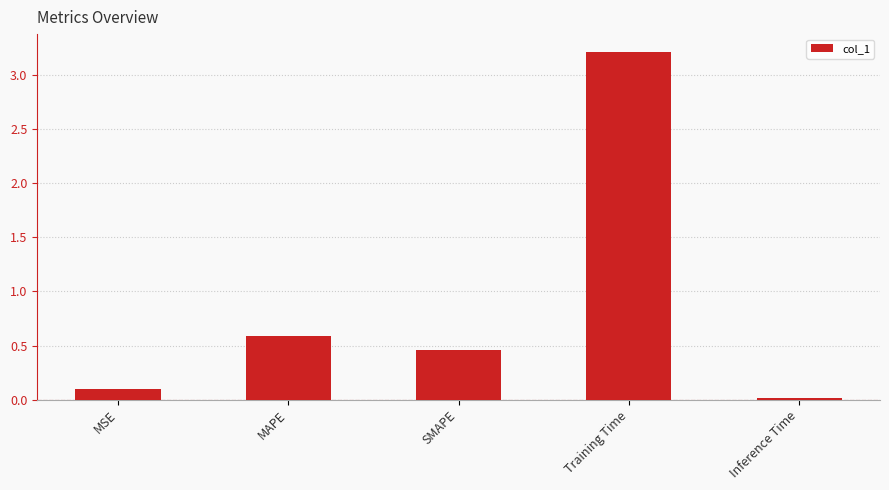

What position from the left is Training Time?

4